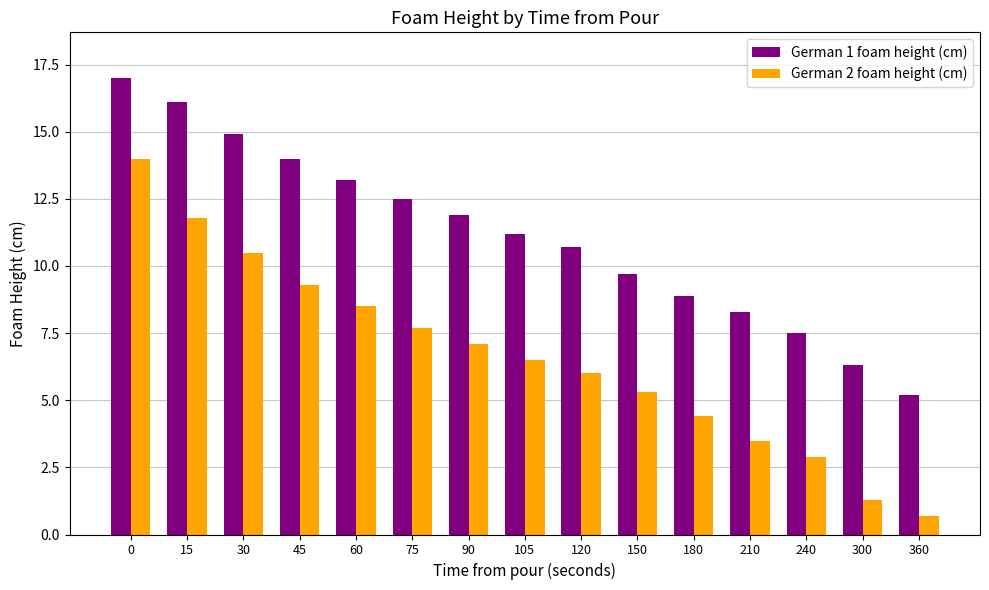

At how many categories does at least one series exceed 7?

13